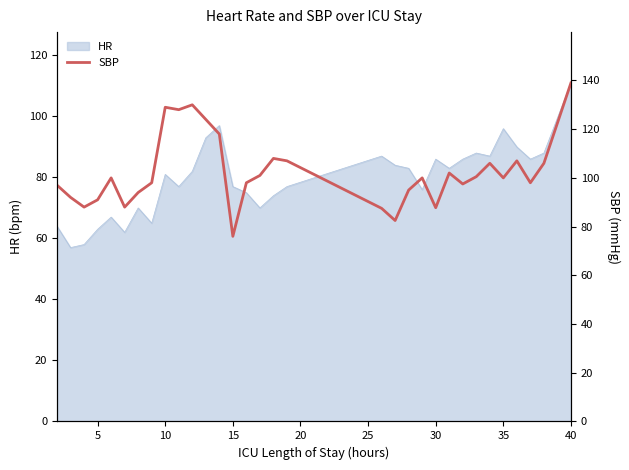

What is the highest value of the HR series?

111